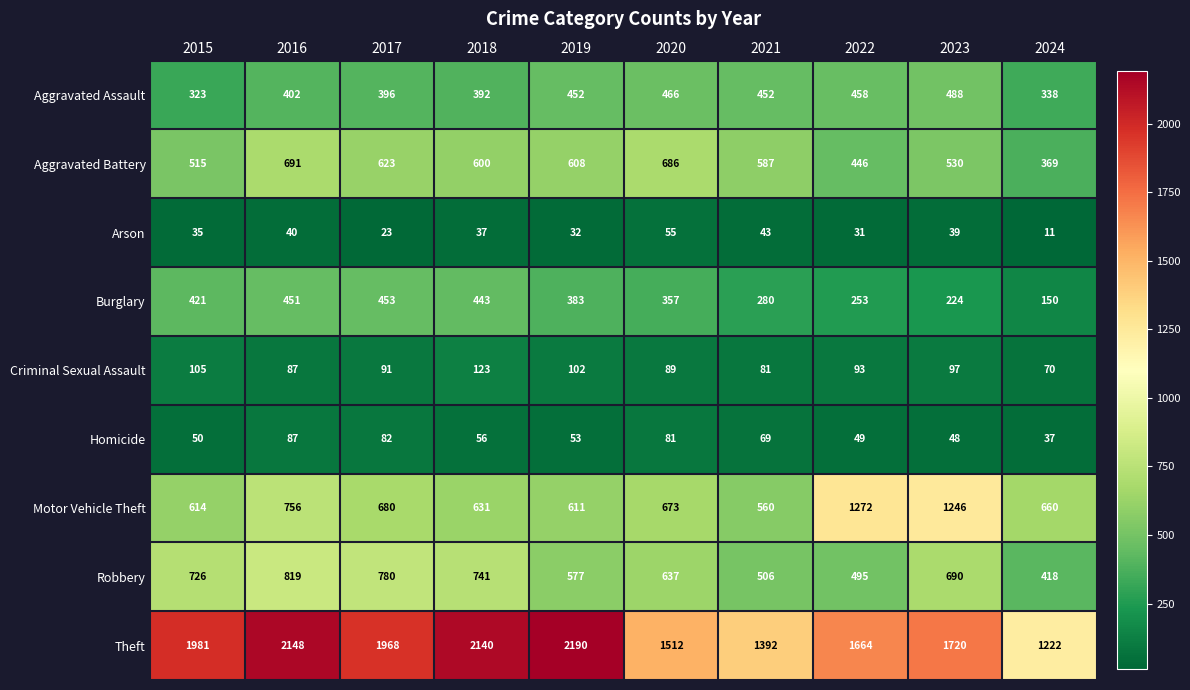

How many series are shown in this chart?

9